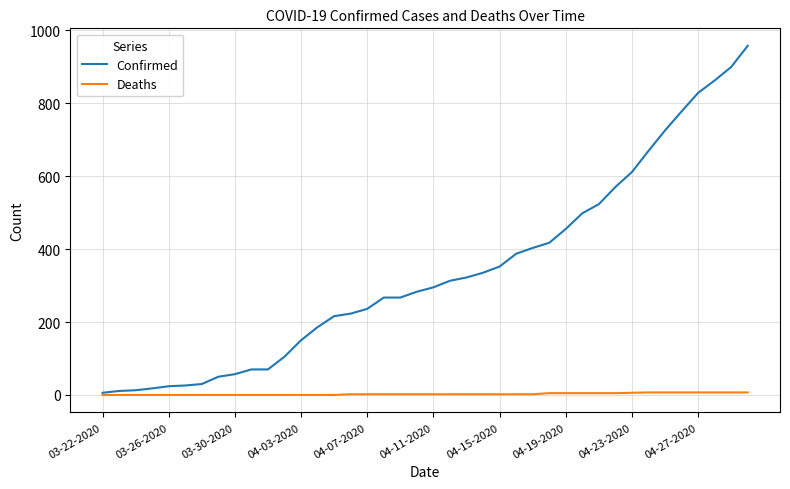

Which series has the largest range (max minus min)?

Confirmed